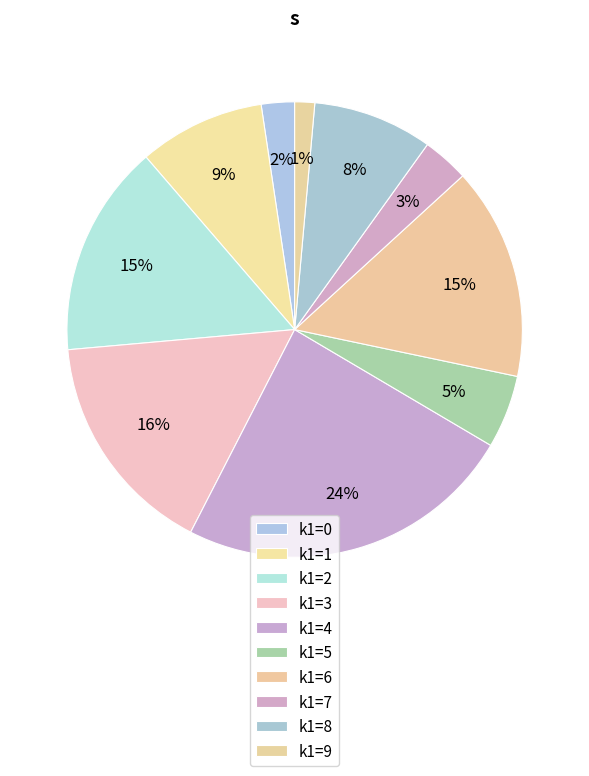

How many segments does this pie chart have?

10